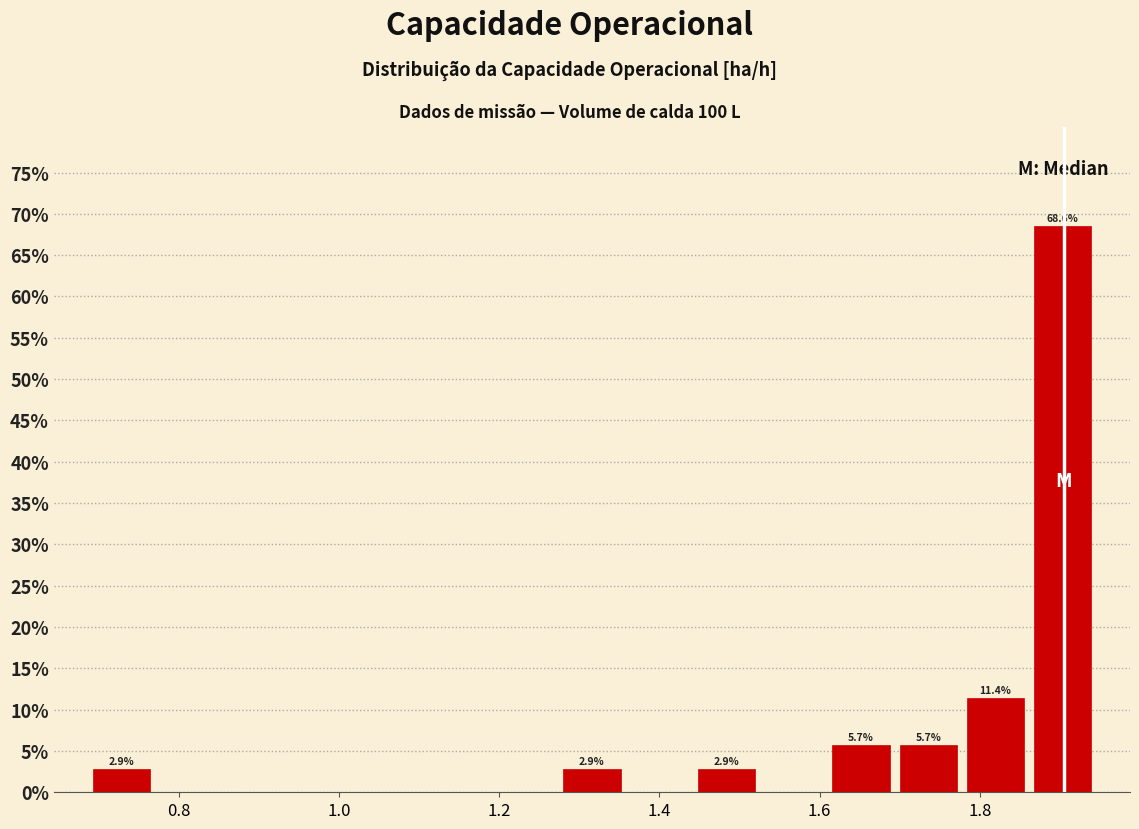

Which range on the x-axis has the tallest bar?

1.86 to 1.94